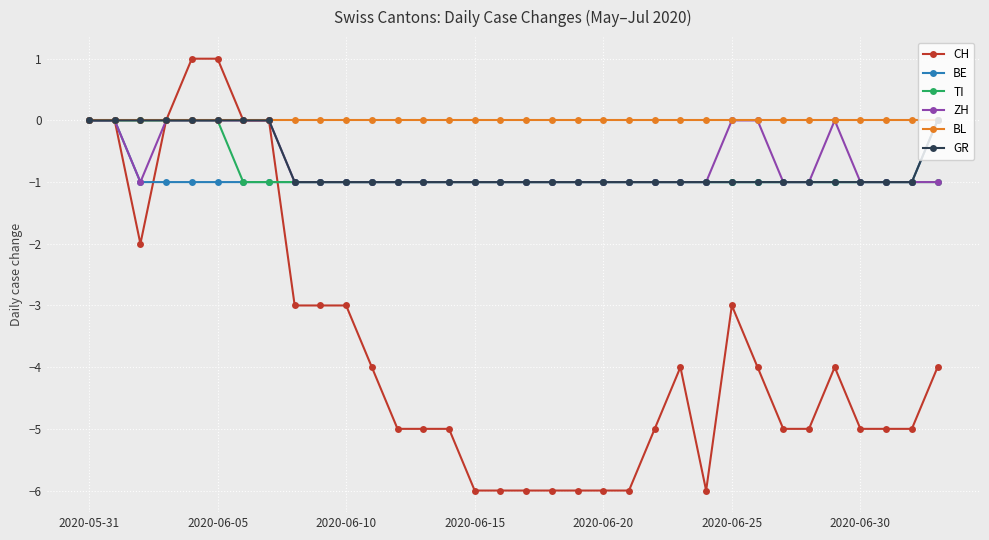

Which series has the largest total across all categories?

BL